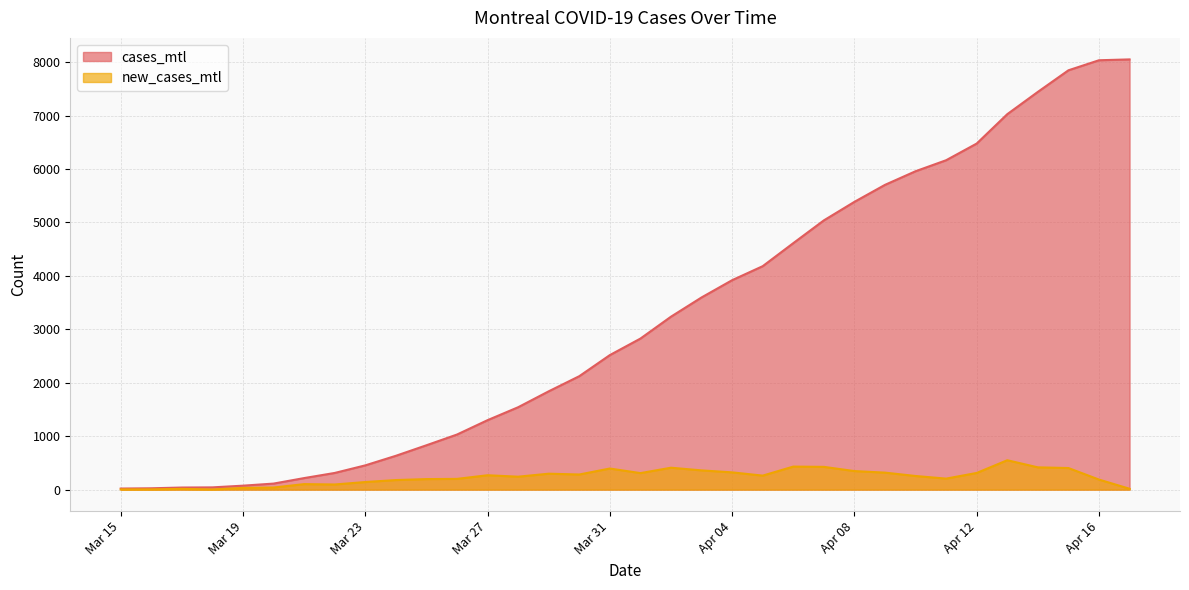

At which category is the sum across all series the highest?

2020-04-15